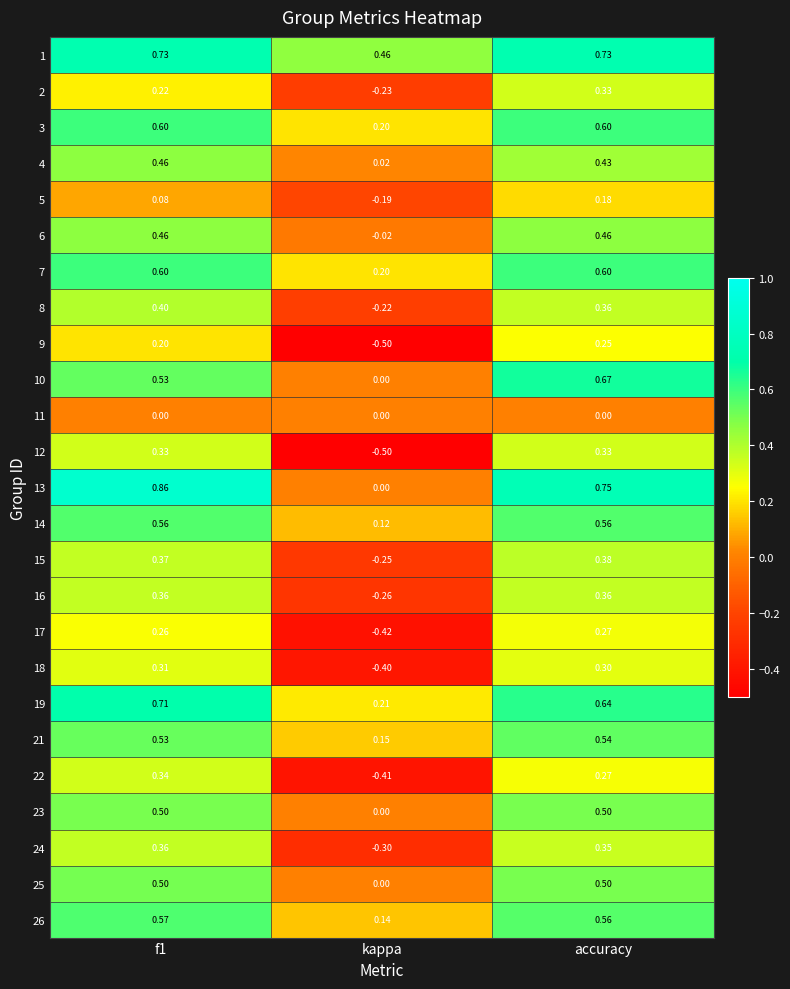

How many categories are shown in the chart?

3